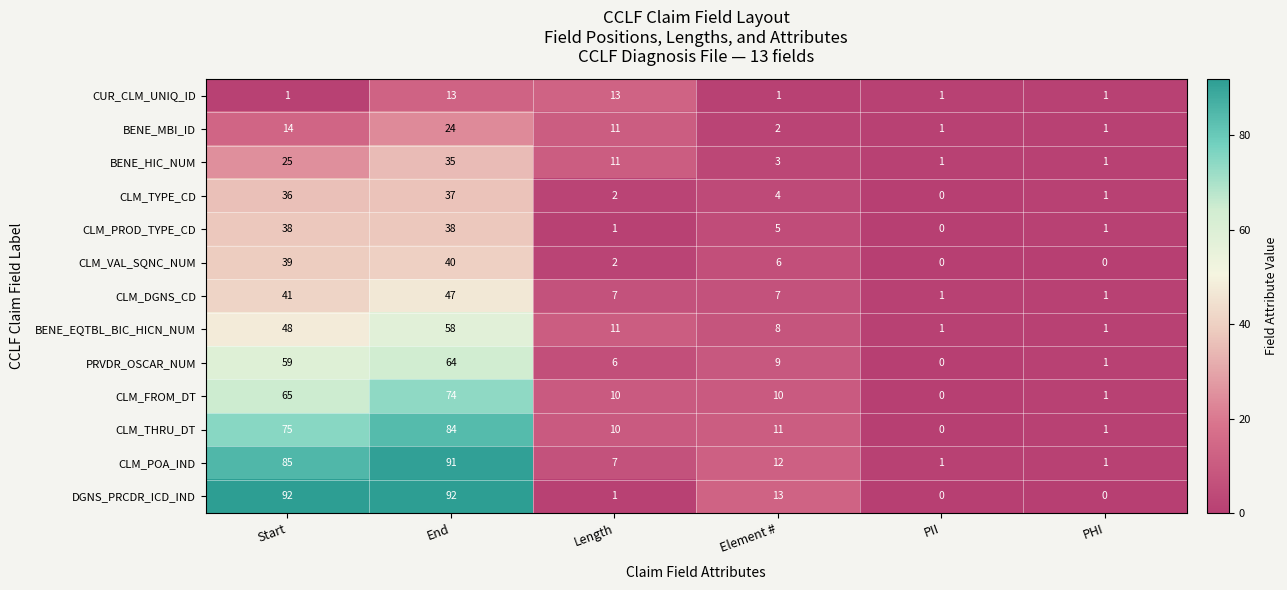

What is the total value across all series at PII?

6